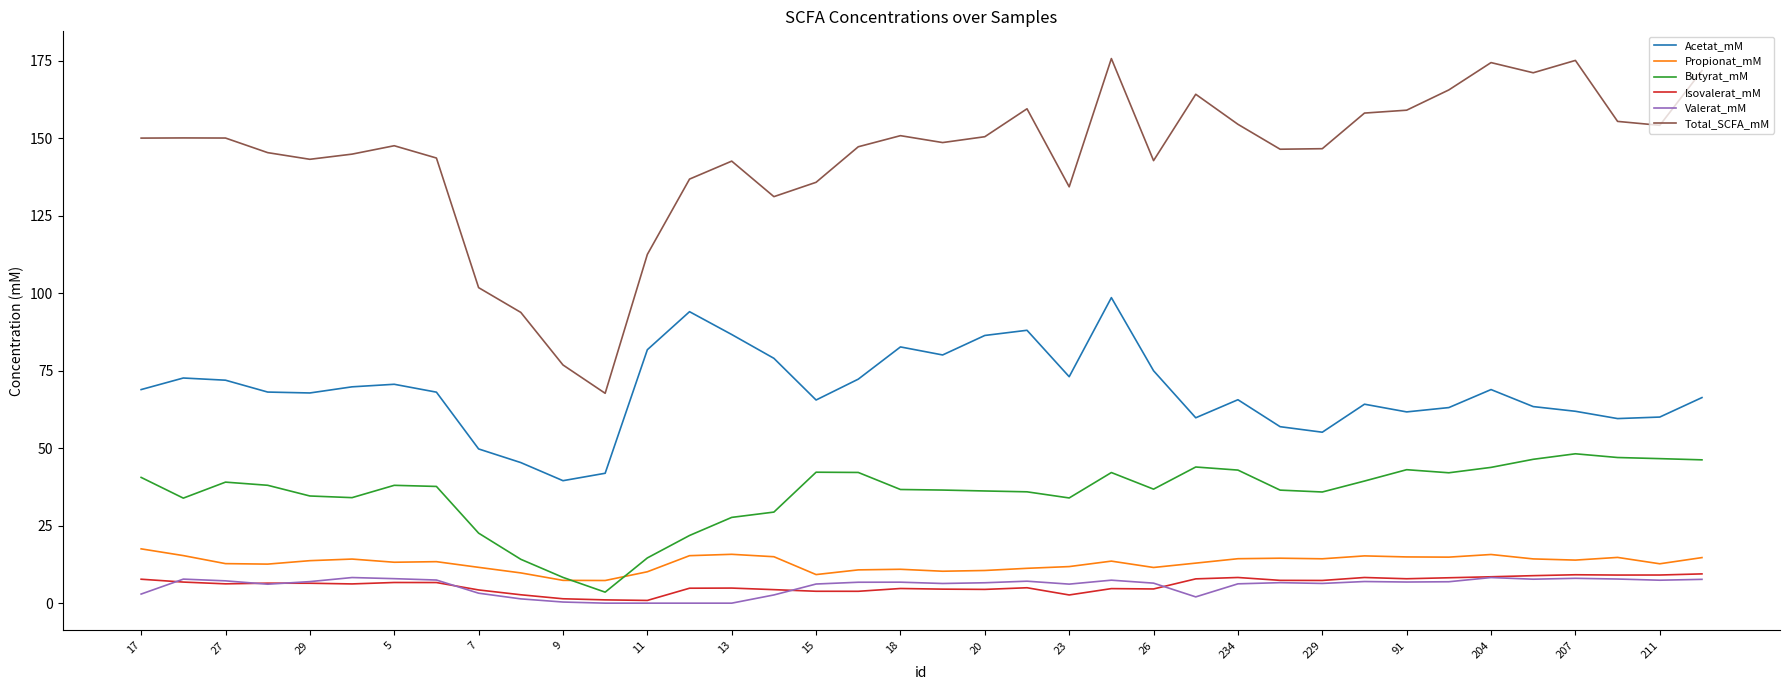

Which series has the largest range (max minus min)?

Total_SCFA_mM